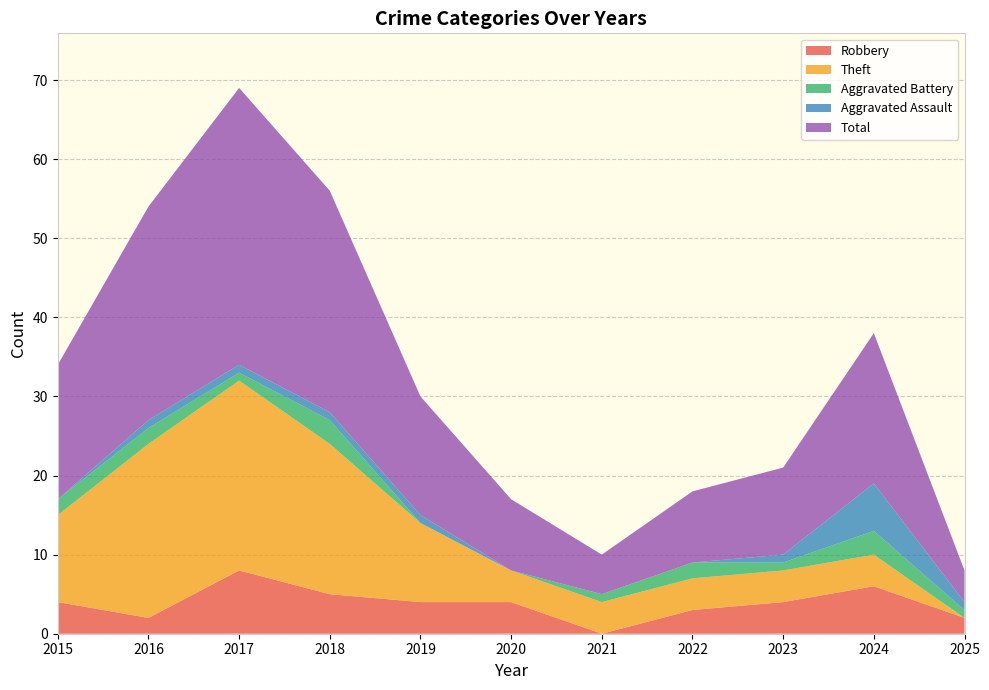

Reading left to right, transcribe all the data shown in this chart.

Robbery: 4	2	8	5	4	4	0	3	4	6	2
Theft: 11	22	24	19	10	4	4	4	4	4	0
Aggravated Battery: 2	2	1	3	0	0	1	2	1	3	1
Aggravated Assault: 0	1	1	1	1	0	0	0	1	6	1
Total: 17	27	35	28	15	9	5	9	11	19	4